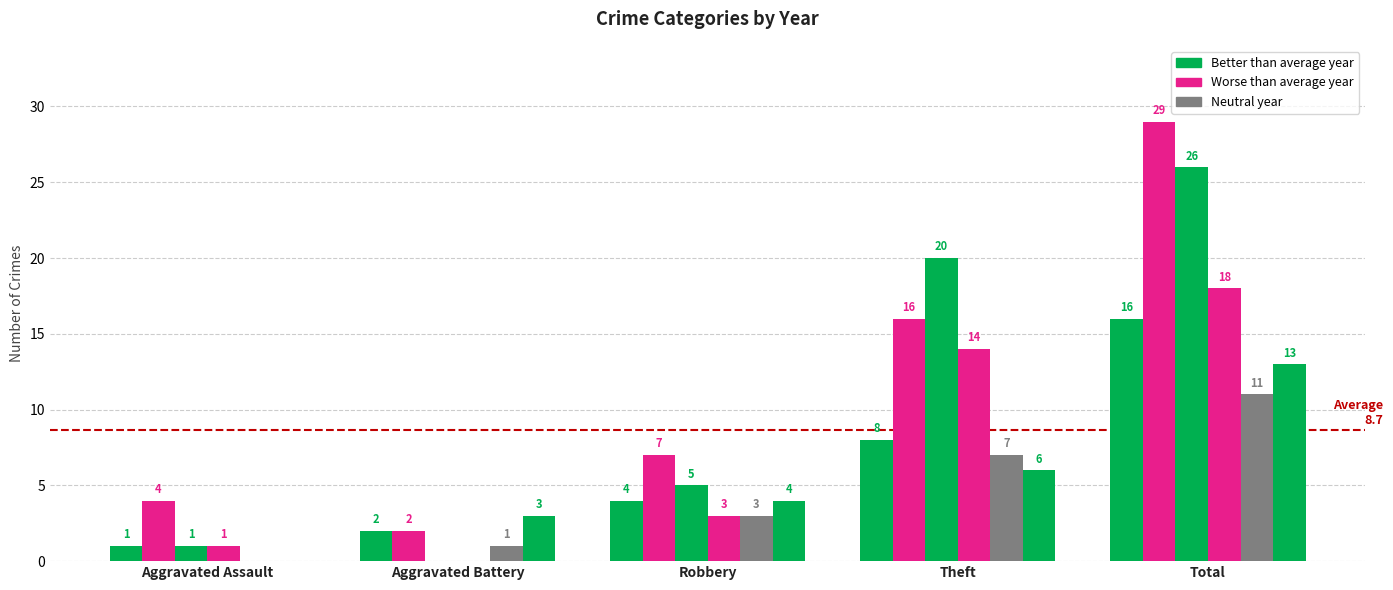

Which has a higher value, Total or Theft?

Total